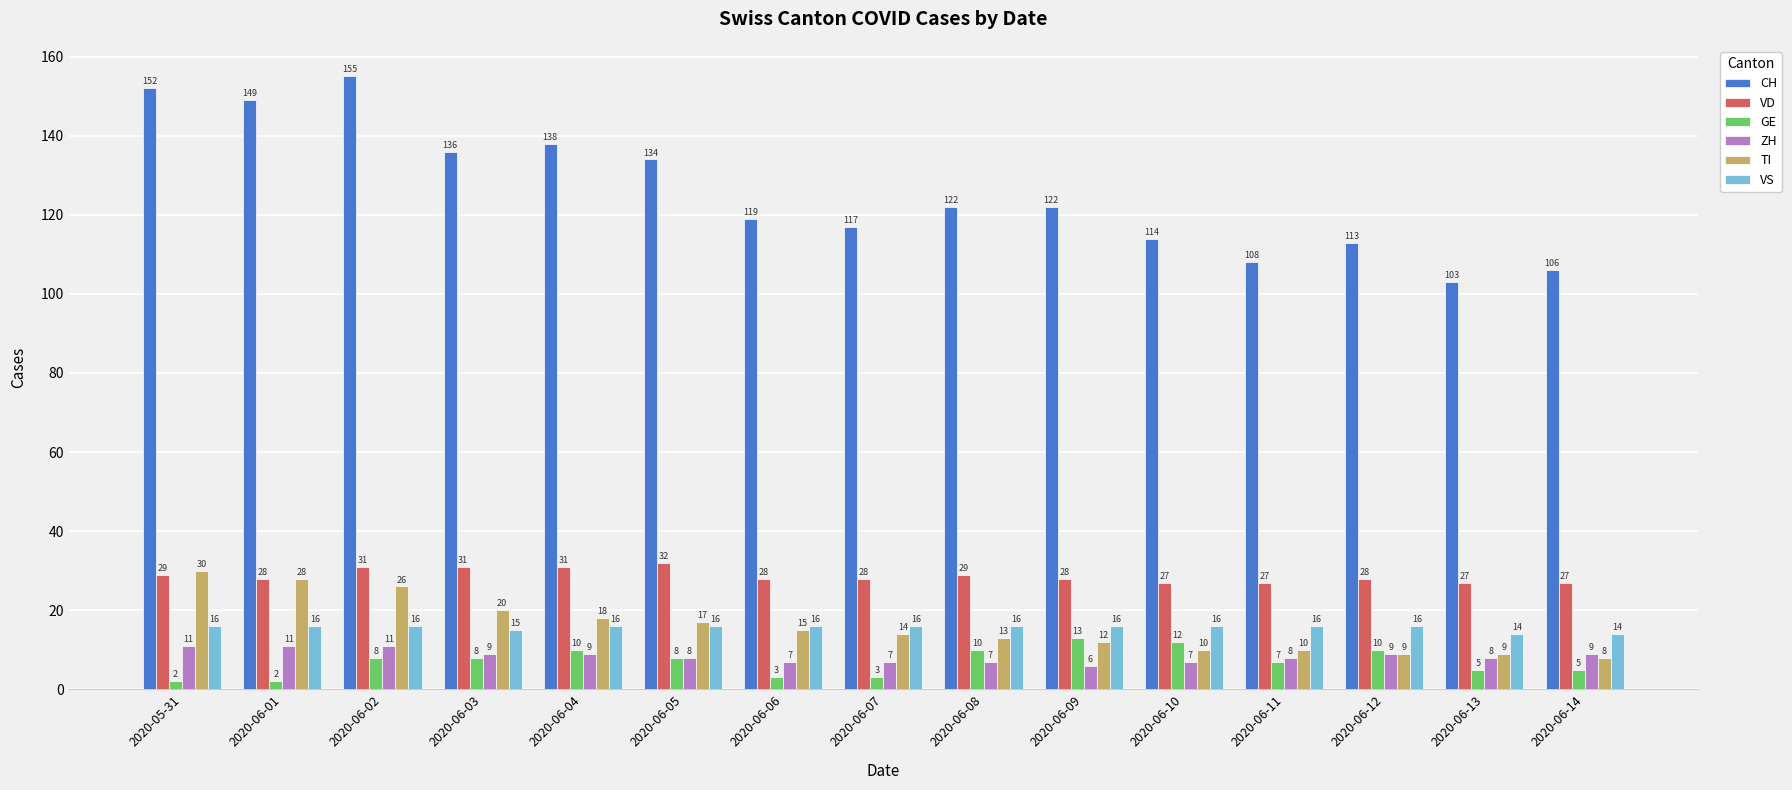

What is the difference between the maximum and minimum values in the VS series?

2